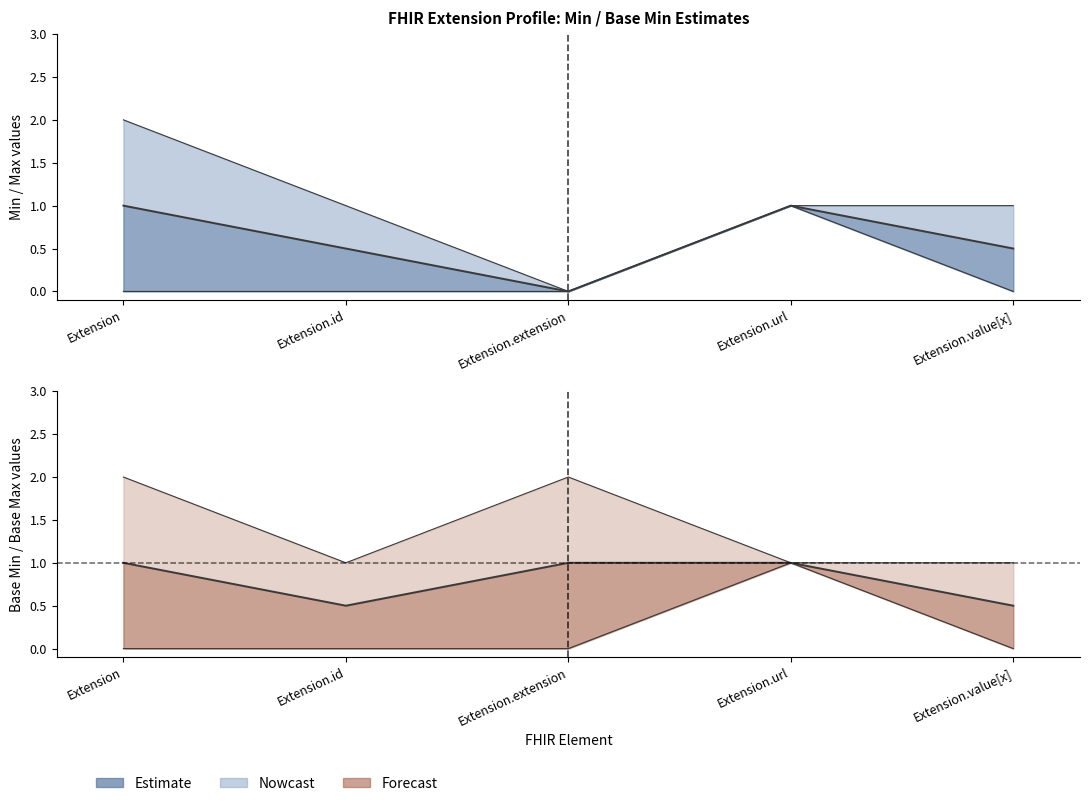

How many values in Base Min are above zero?

1